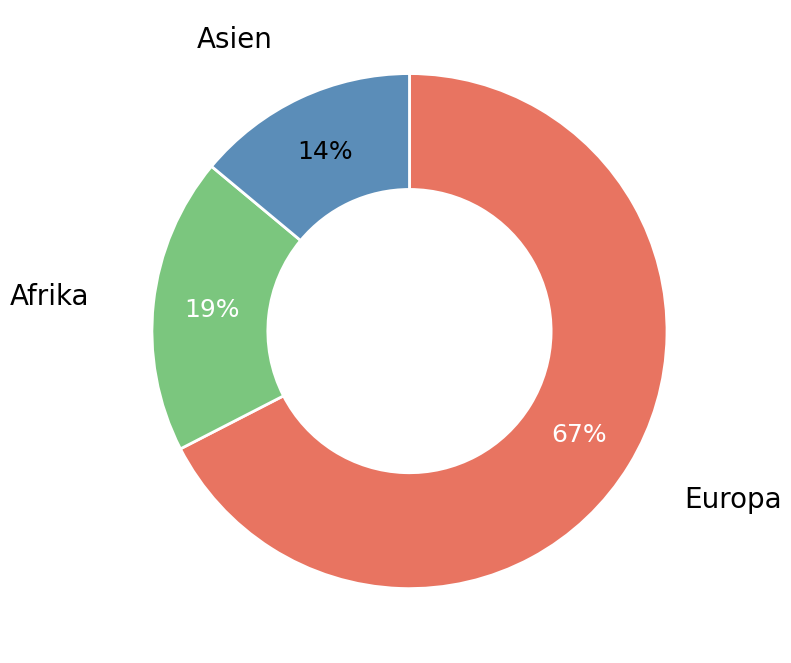

Which category accounts for the majority?

Europa